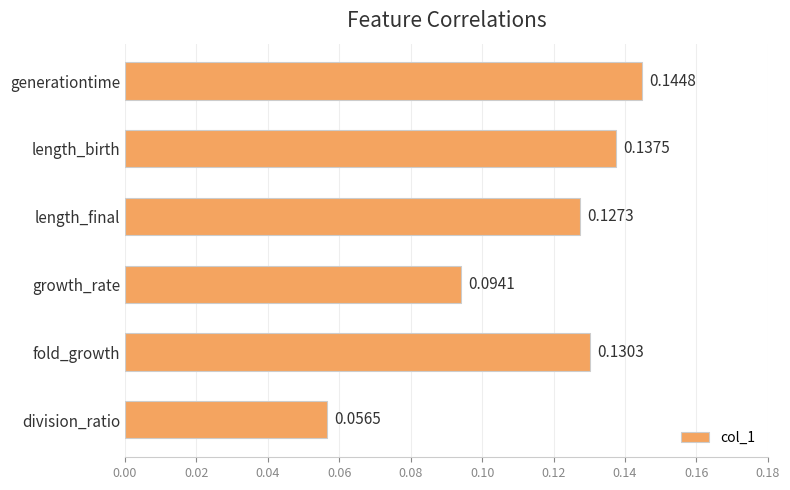

What is the sum of all values?

0.7